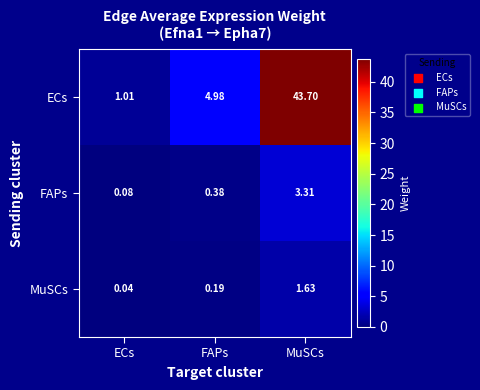

Which series has the widest spread of values?

ECs